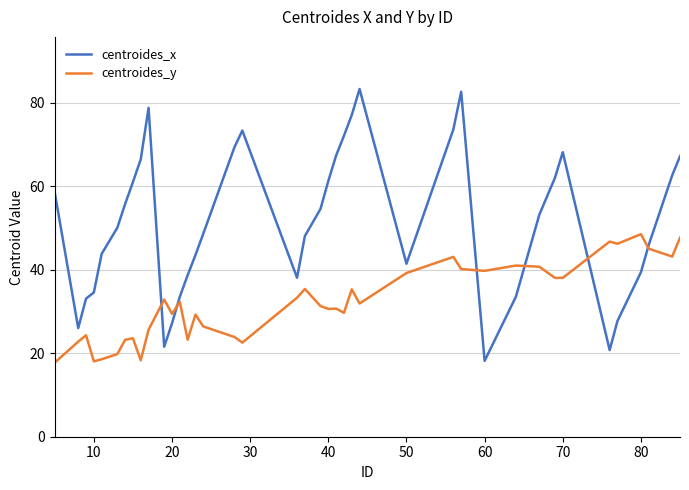

Which series has the largest range (max minus min)?

centroides_x